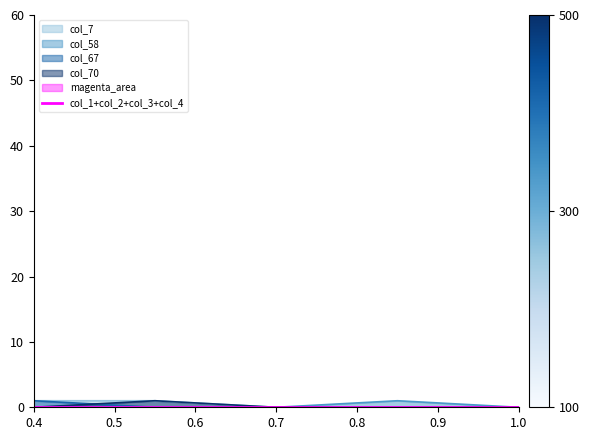

True or false: col_67 has more than 2 points higher than both neighbors.

False